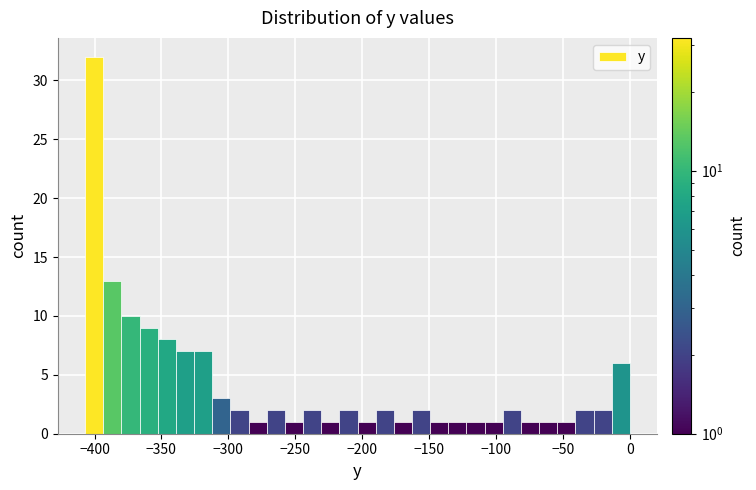

Around what value on the x-axis is the tallest bar? Give the approximate position of its centre, as read against the axis.

-400